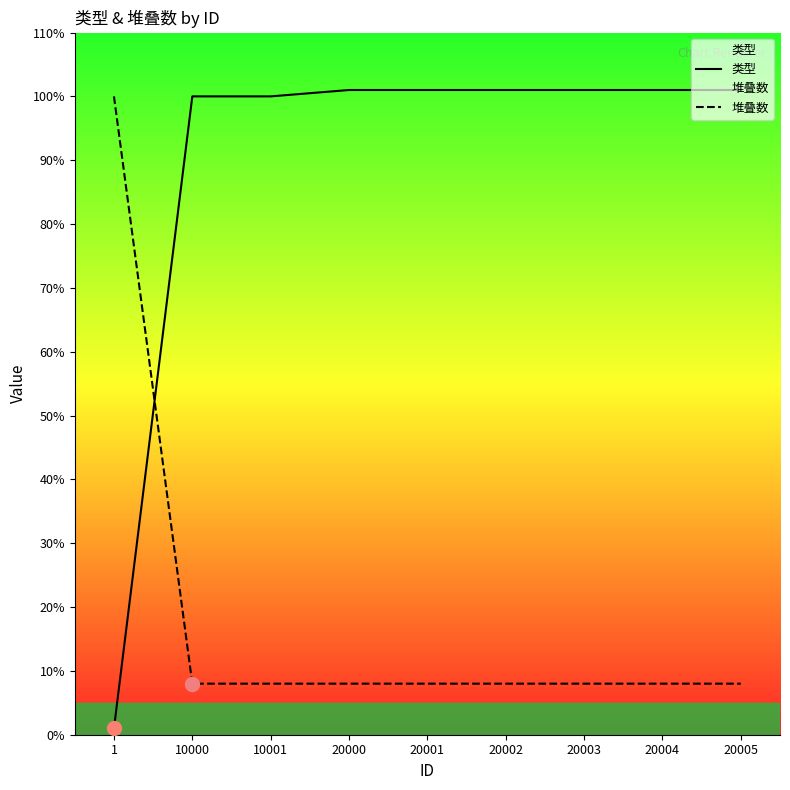

What is the spread (max minus min) of values at 20000?

93